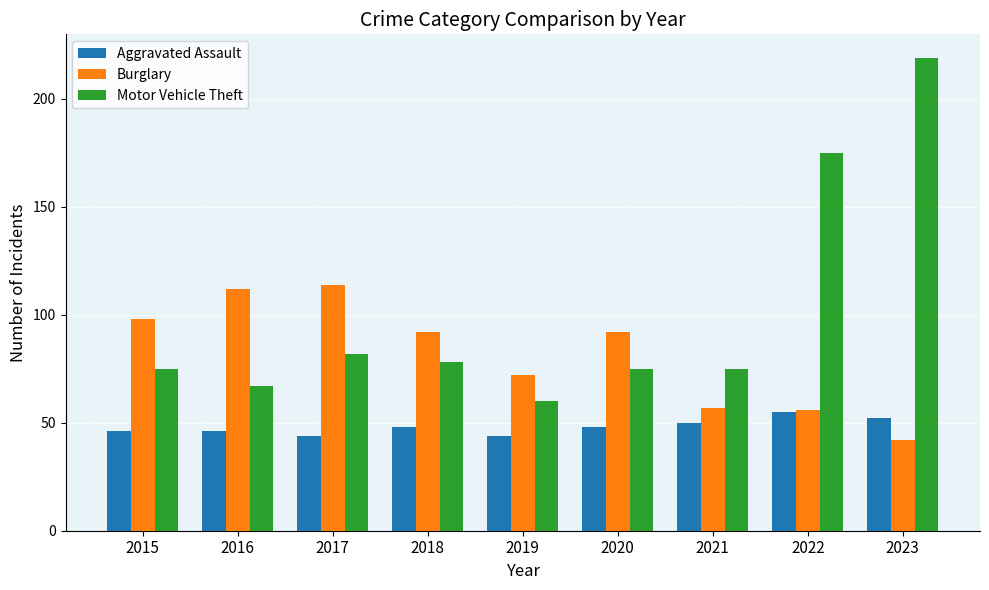

Is the value of Aggravated Assault at 2018 greater than the value of Motor Vehicle Theft at 2015?

No